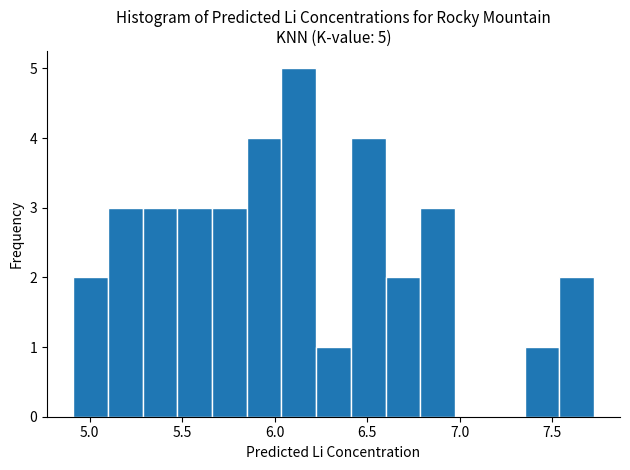

Read against the x-axis, roughly where is the centre of the tallest bar?

6.15